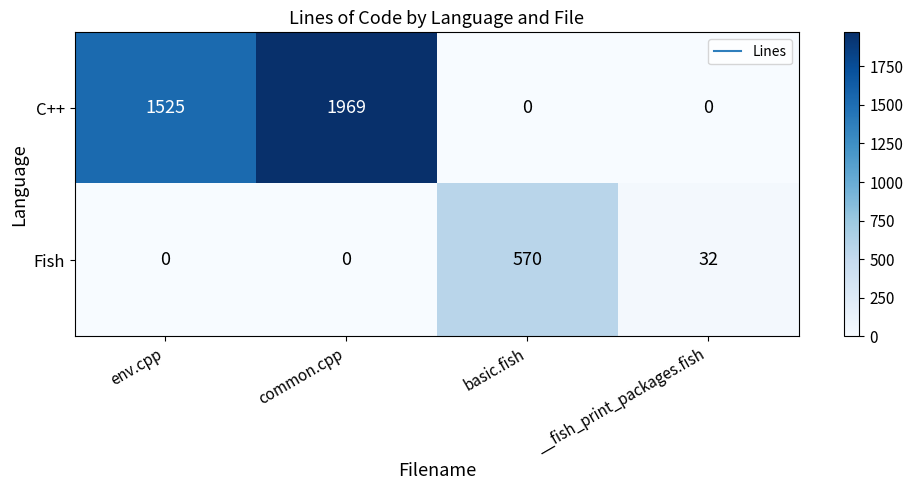

Rank the series by their average value, from lowest to highest.

Fish, C++